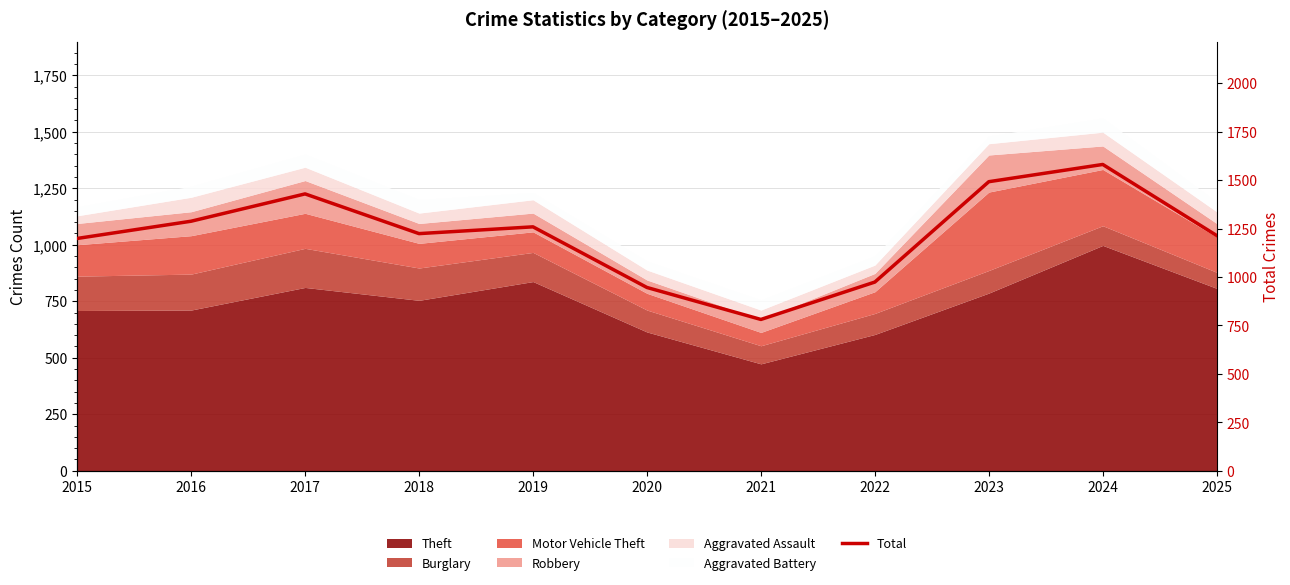

How many lines are shown in the chart?

1